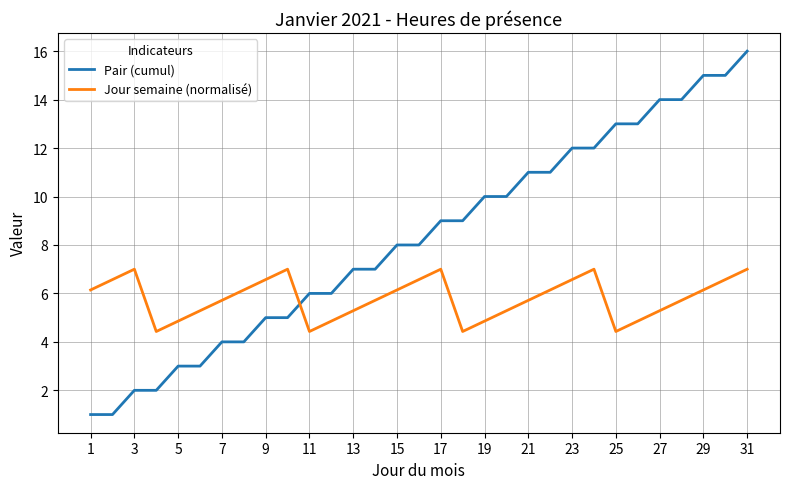

What is the maximum value for Jour semaine (normalisé)?

7.0